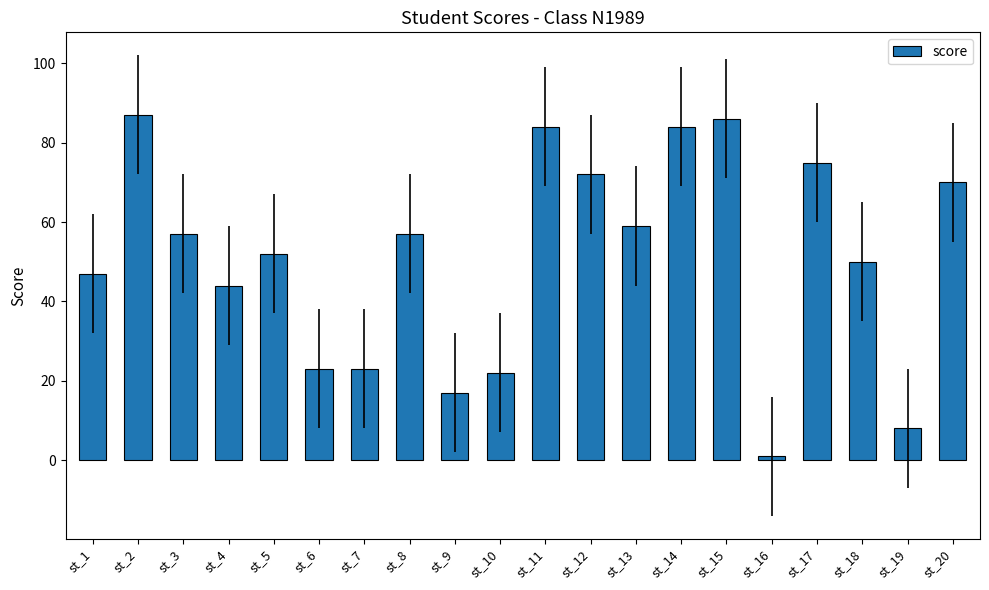

What is the value of the 13th bar from the left?

59